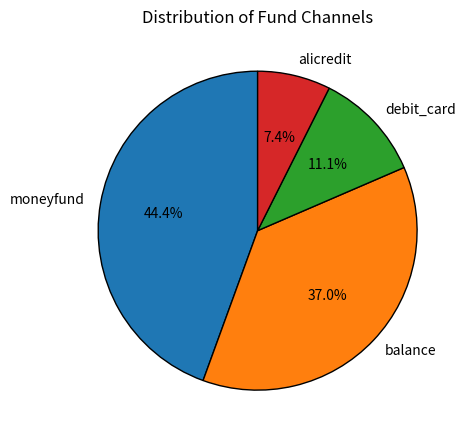

Is there any slice that represents more than half of the pie?

No